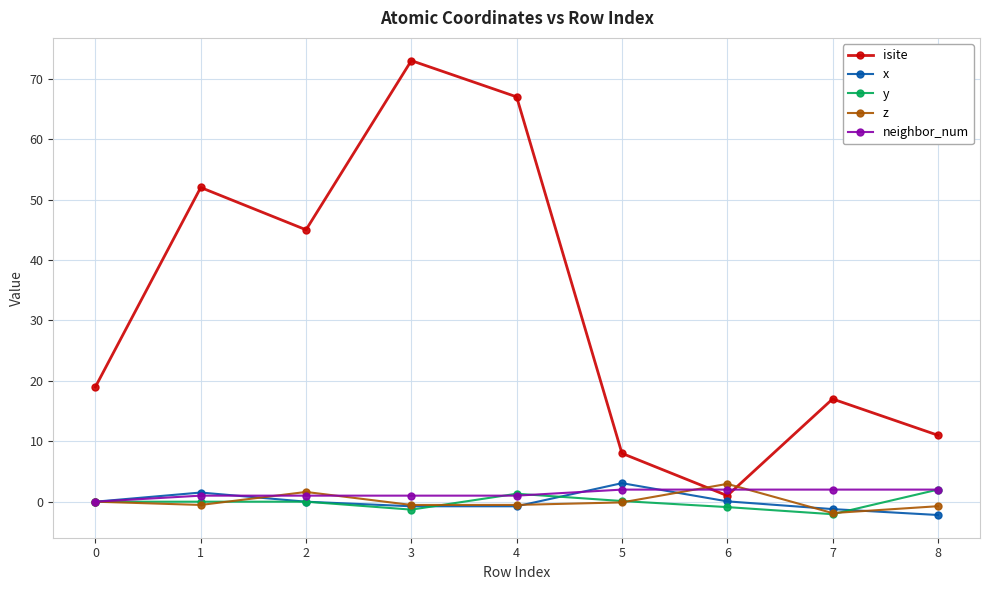

Which series changed the most between 0 and 2?

isite